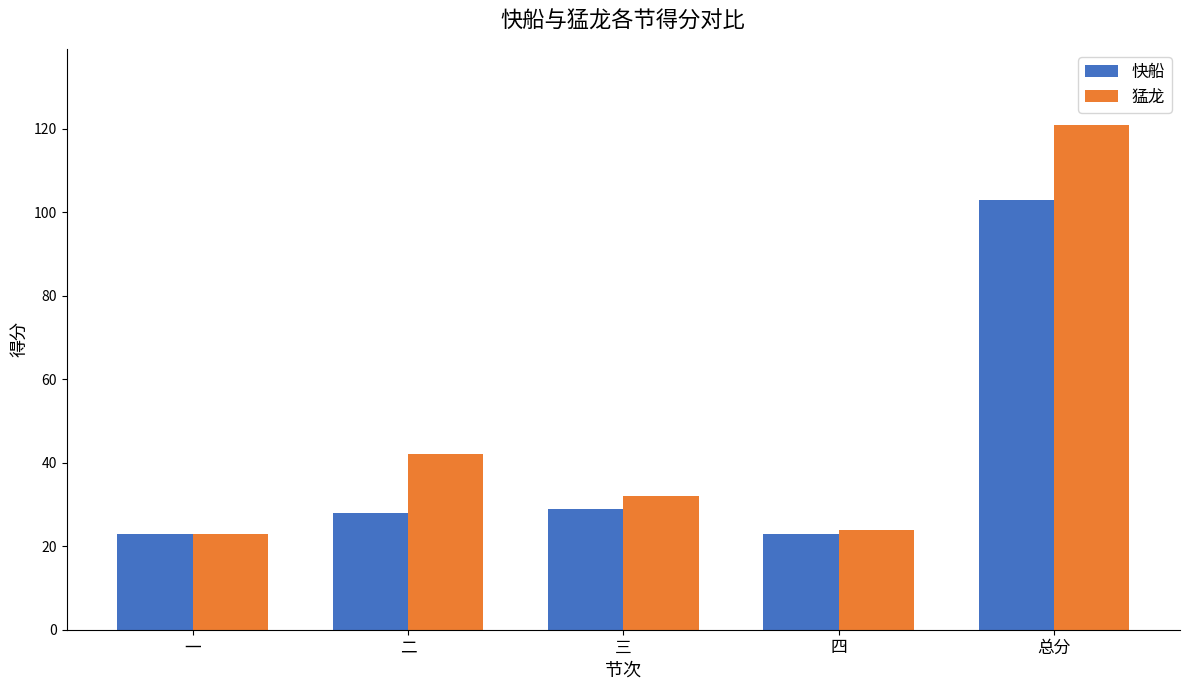

The 猛龙 series shows 11 at 一. True or false?

False